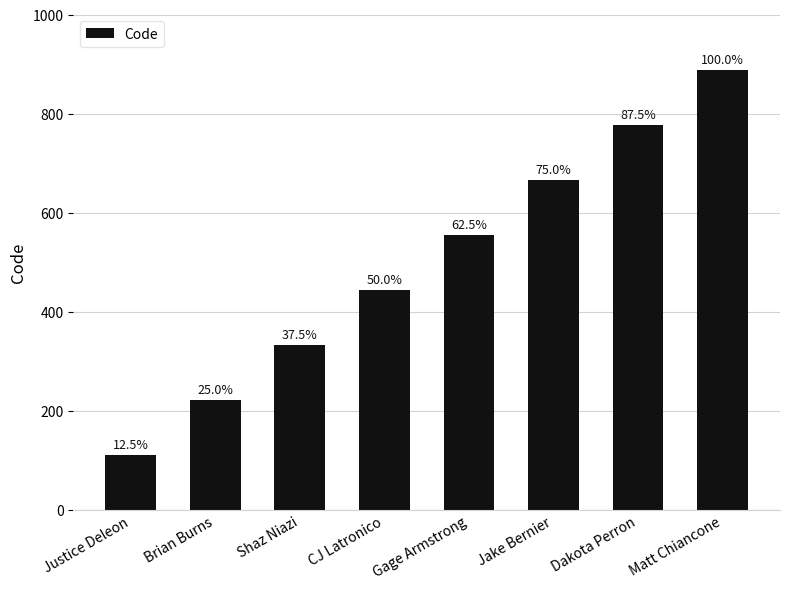

Are the bars horizontal?

No